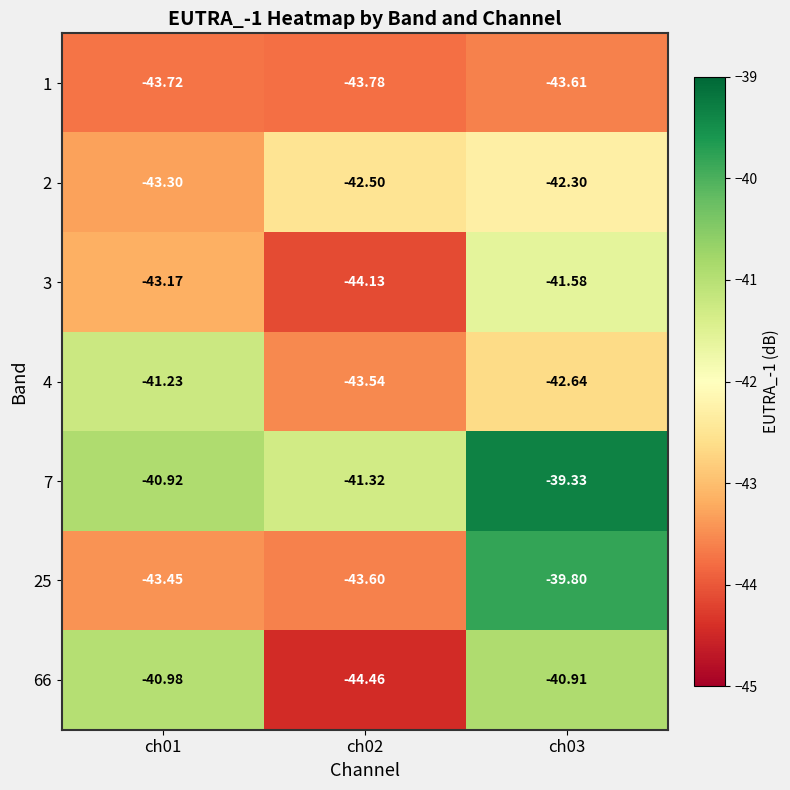

List the series in order of their peak value, highest first.

7, 25, 66, 4, 3, 2, 1